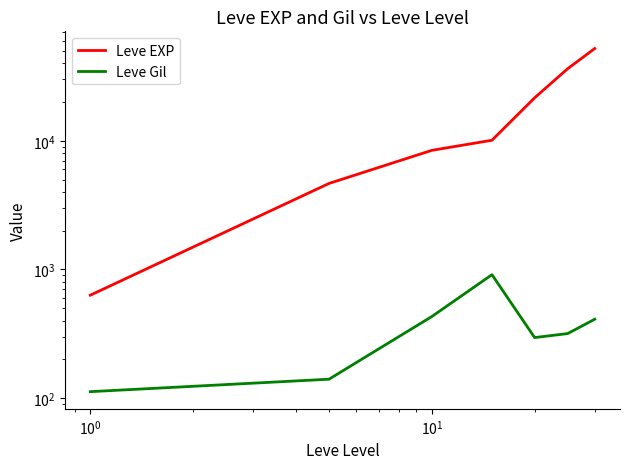

True or false: Leve EXP and Leve Gil cross at least once.

False